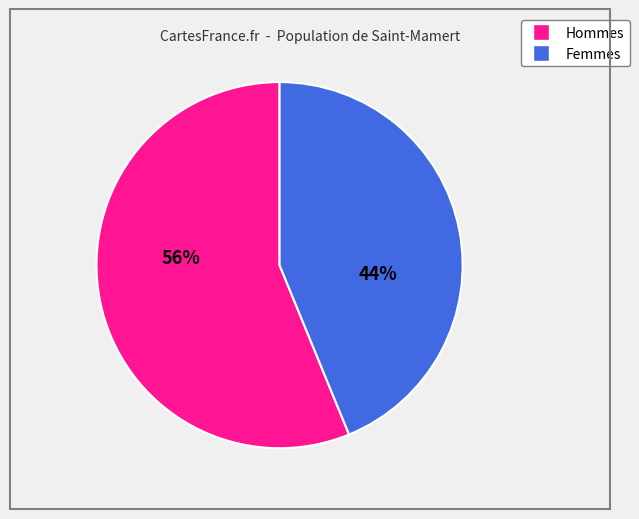

Does any single category account for the majority?

Yes